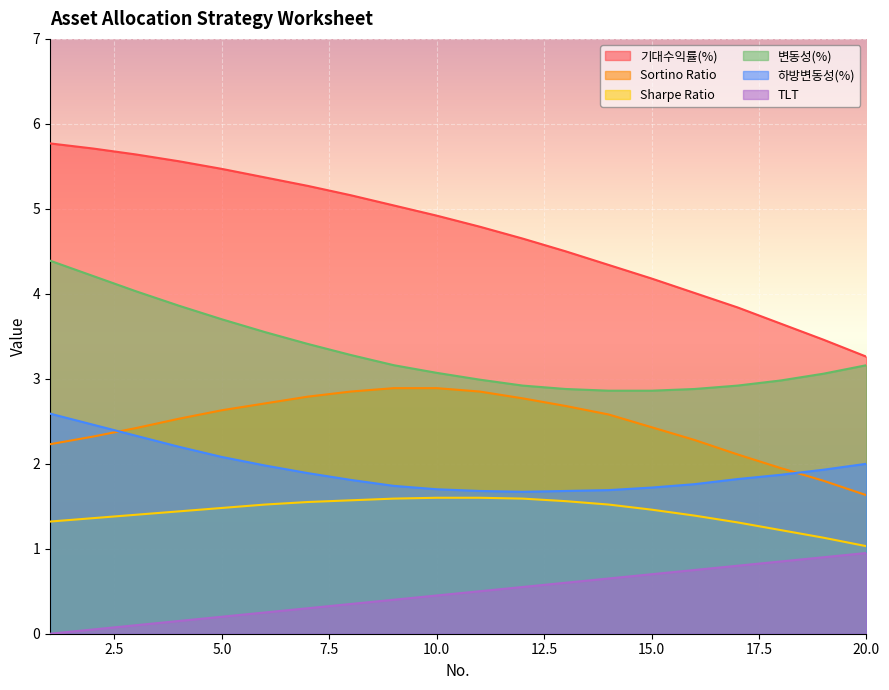

What is the spread (max minus min) of values at 14?

3.7